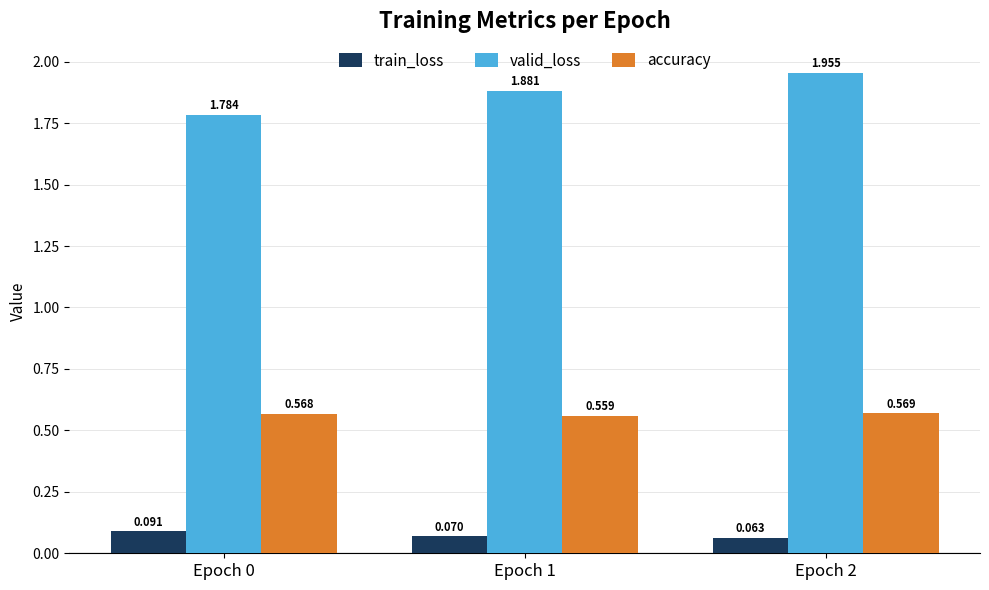

List the series in order of their peak value, lowest first.

train_loss, accuracy, valid_loss